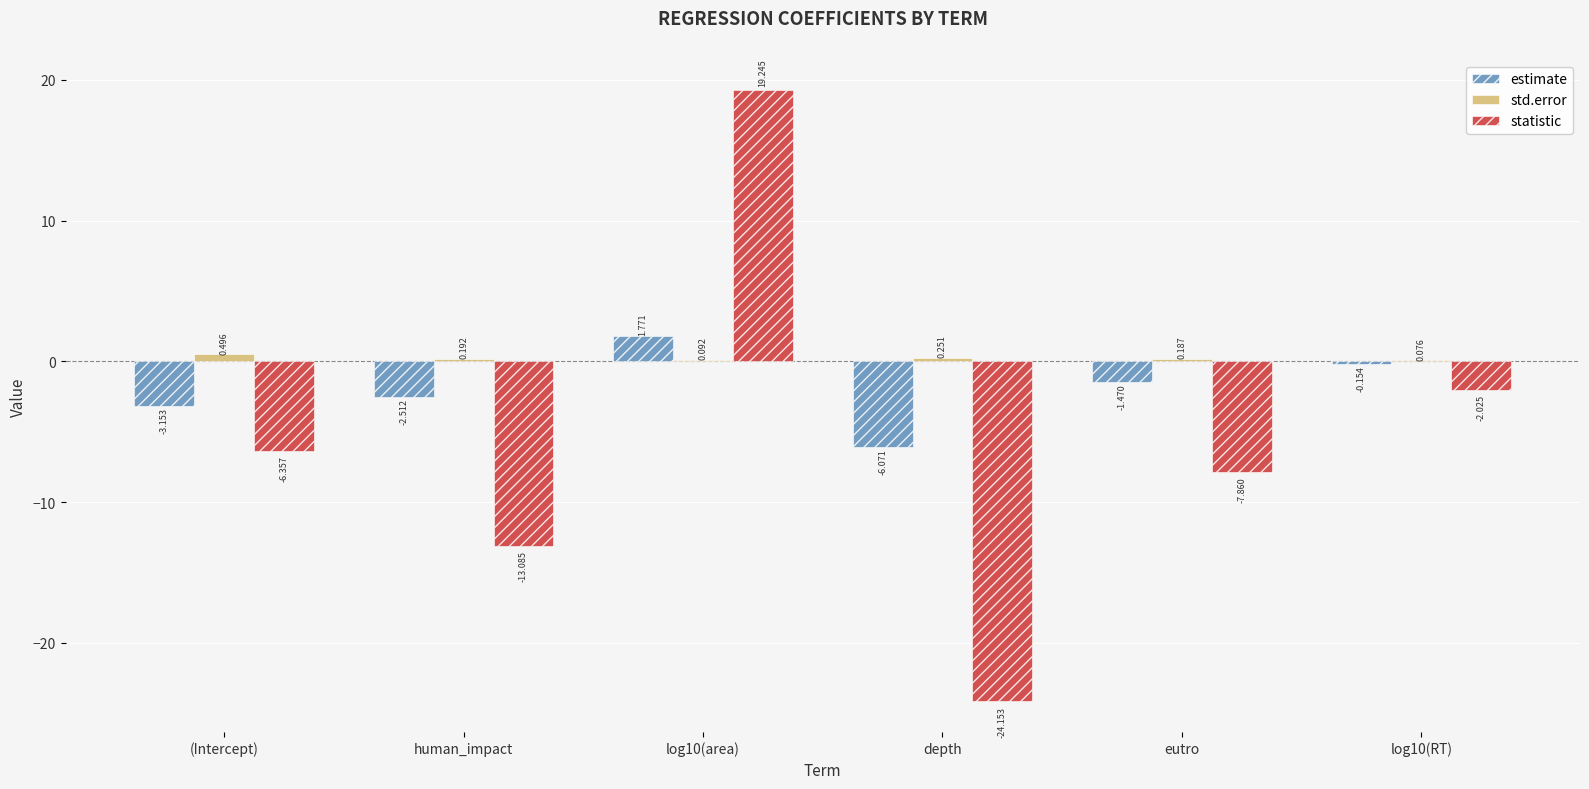

Are the bars grouped side by side (vs. stacked)?

Yes